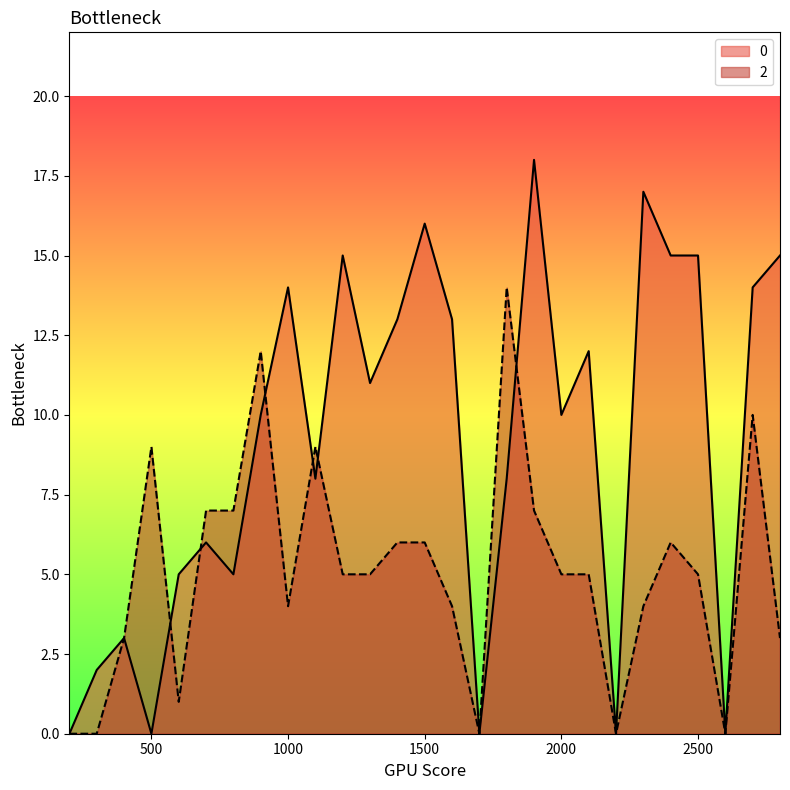

True or false: 0 has more than 1 interior local peaks.

True